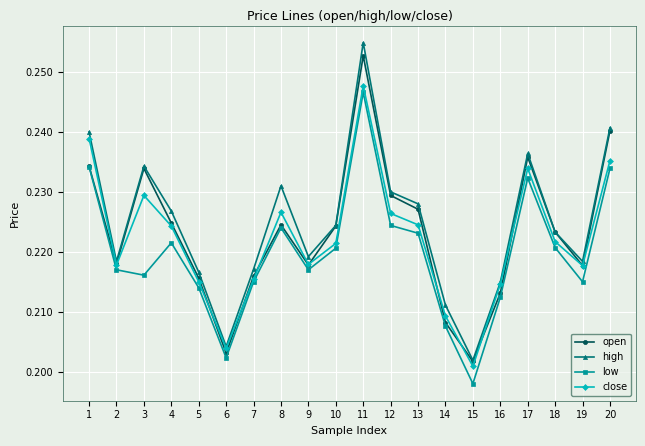

What is the total value across all series at 7?

0.9